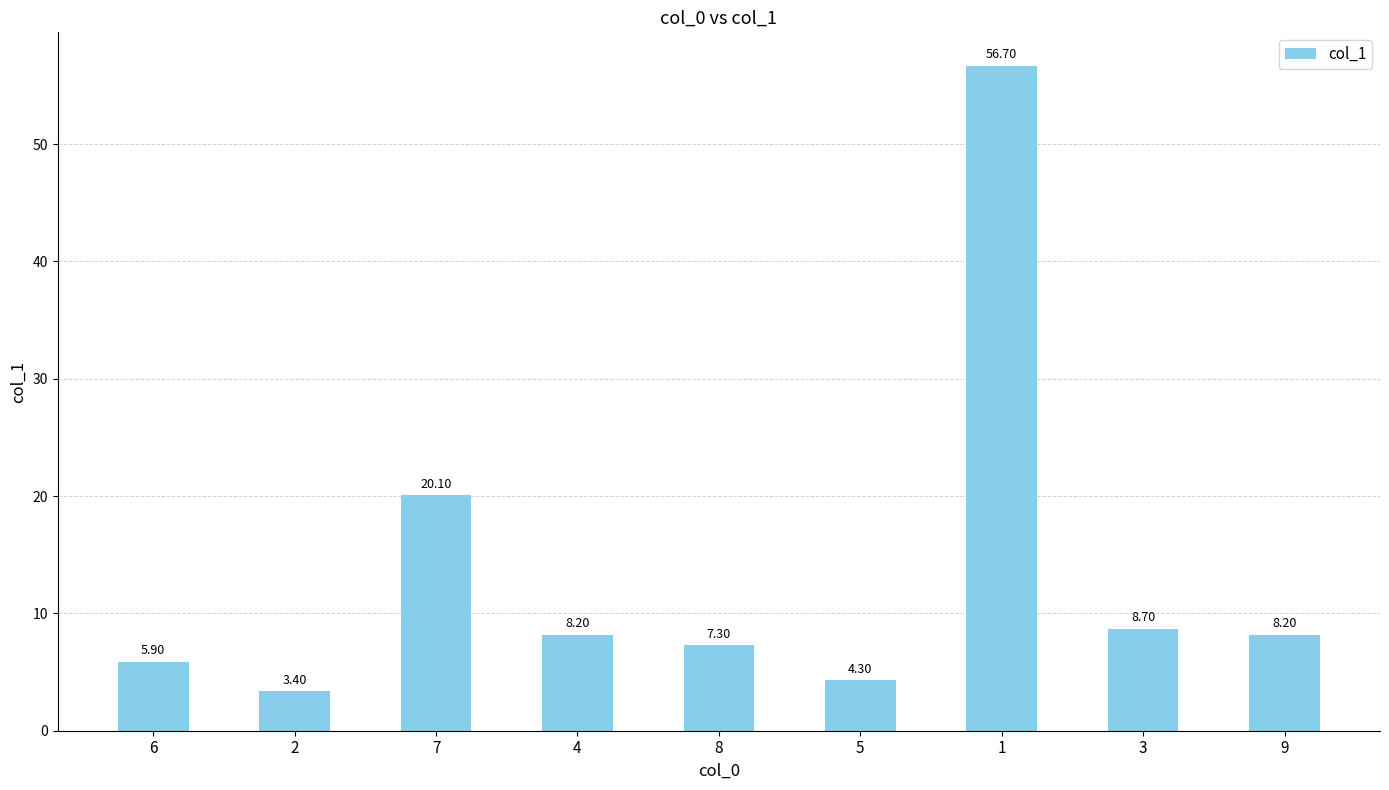

The value at 7 is 33.6. True or false?

False